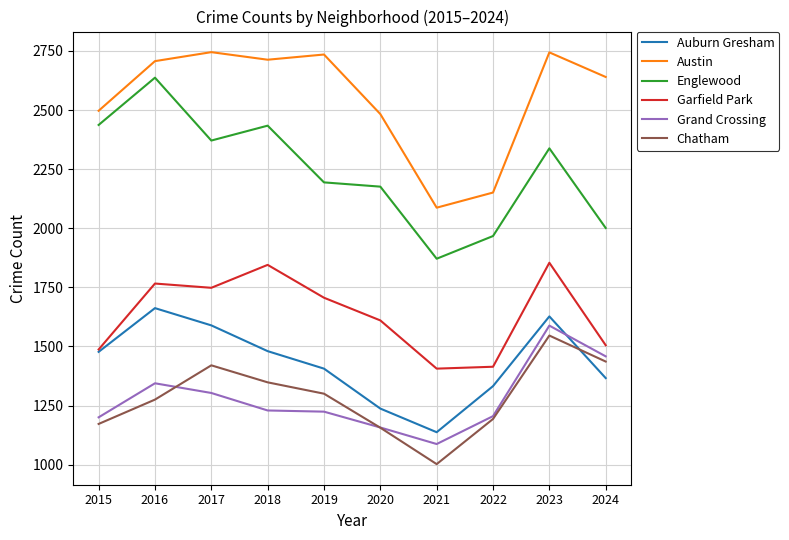

Between 2019 and 2023, which series saw the biggest shift?

Grand Crossing